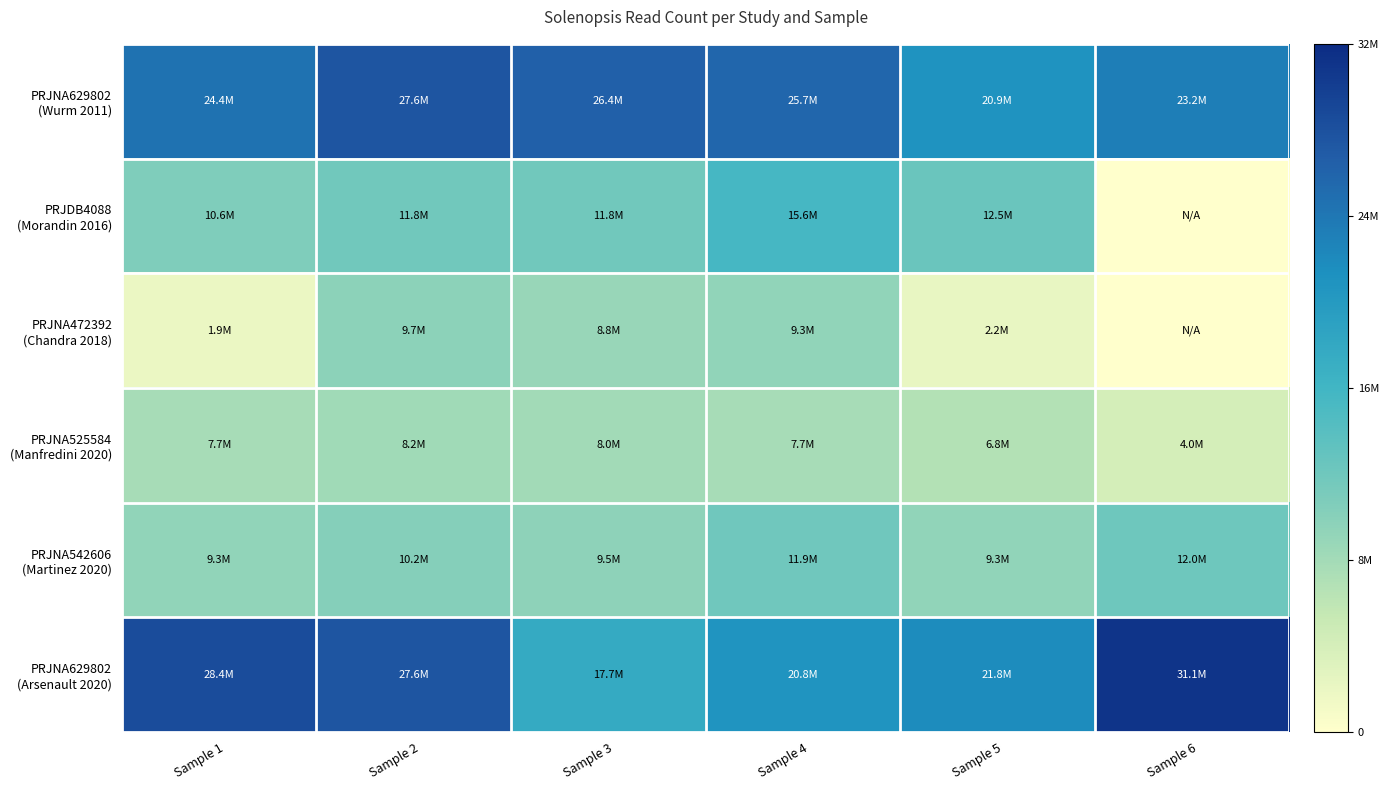

What is the total value across all series at Sample 3?

82220365